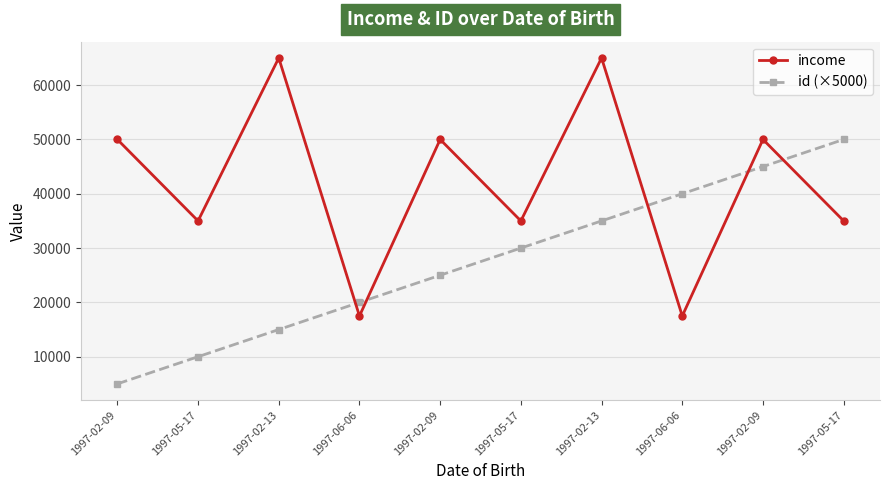

Where is income nearest to the value 41250?

1997-05-17